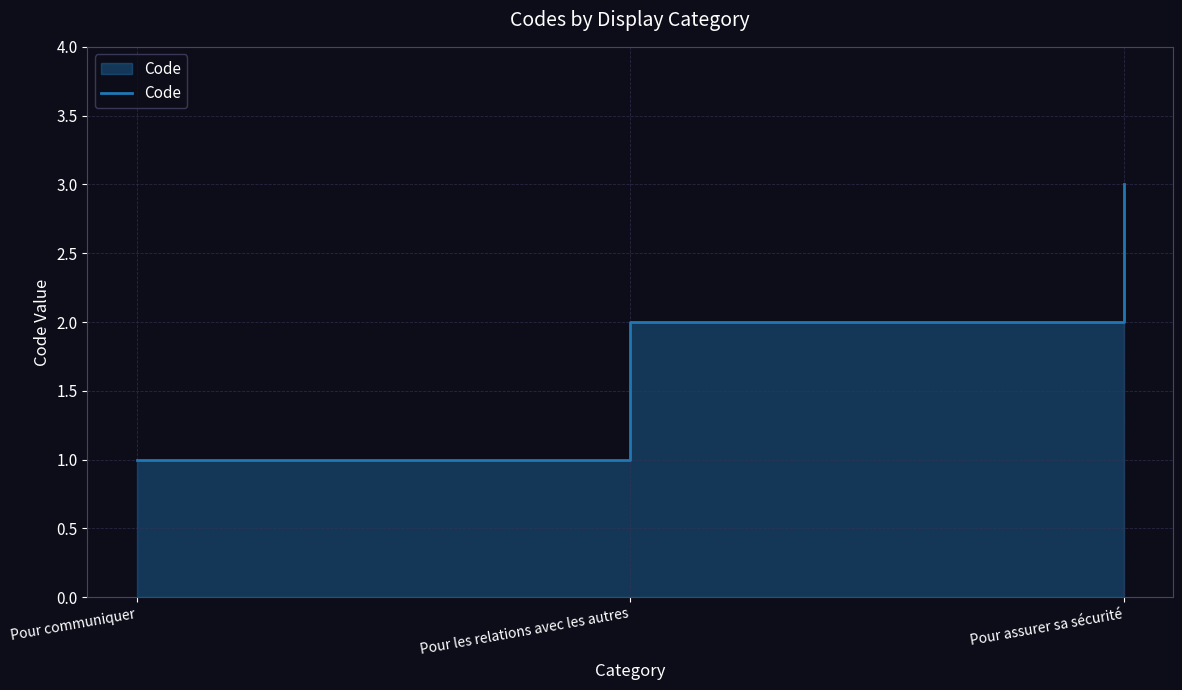

How many categories are shown in the chart?

3